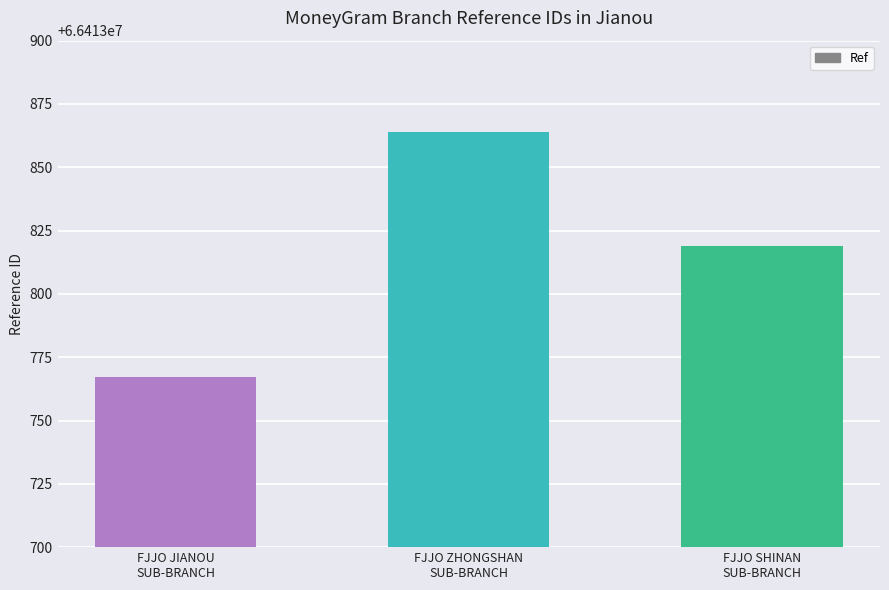

What is the sum of the values at FJJO JIANOU
SUB-BRANCH and FJJO ZHONGSHAN
SUB-BRANCH?

132827631